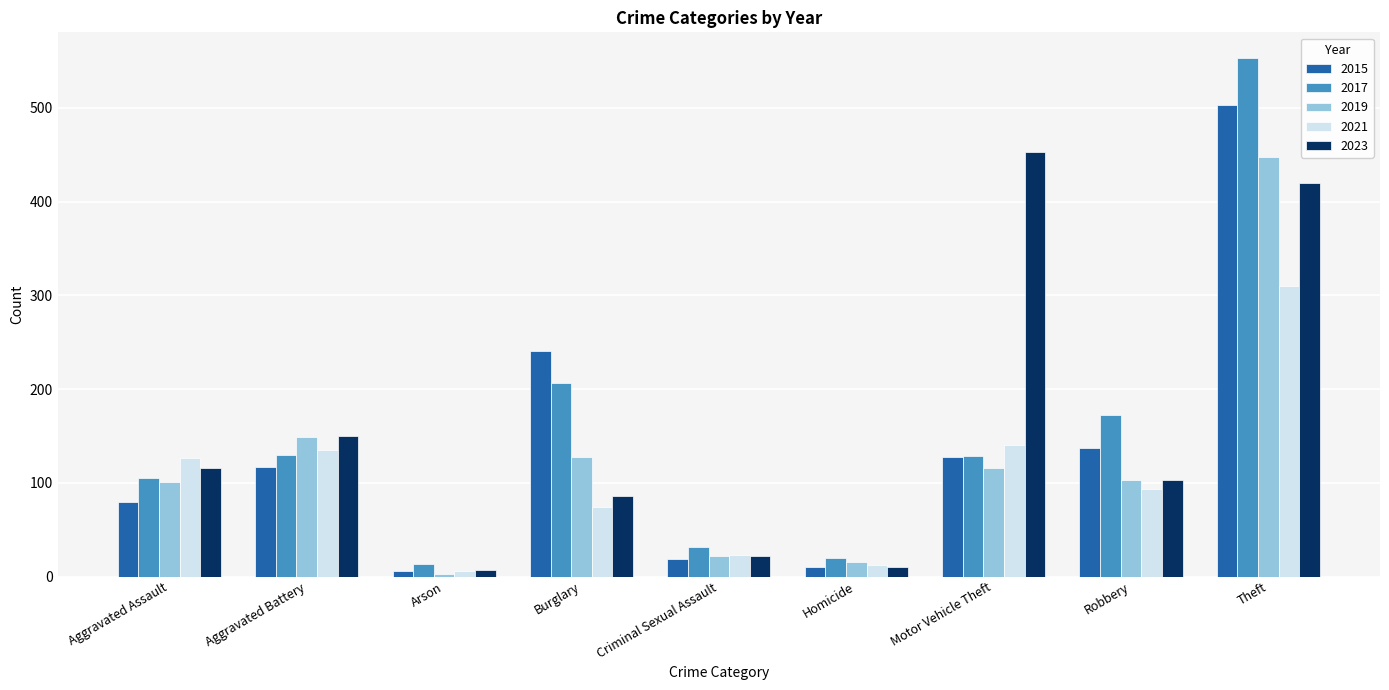

What is the label of the 5th bar from the left?

Criminal Sexual Assault